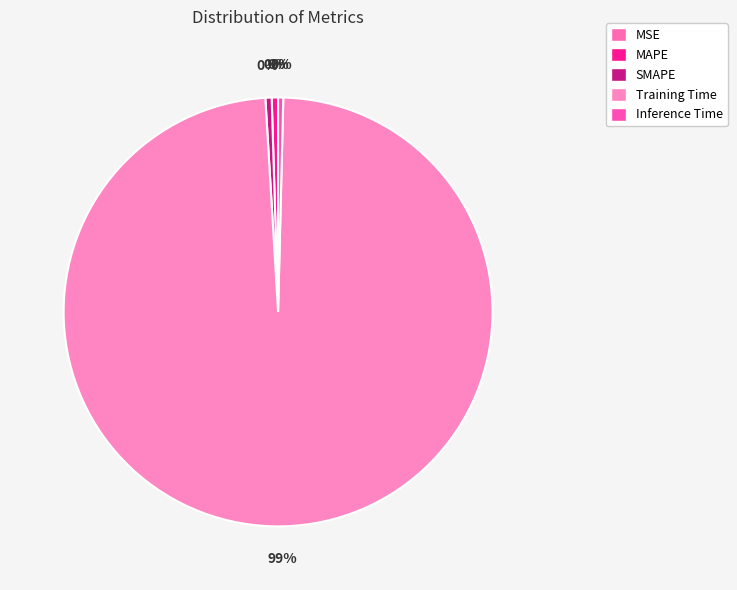

Combined, do Training Time and Inference Time account for over 50%?

Yes